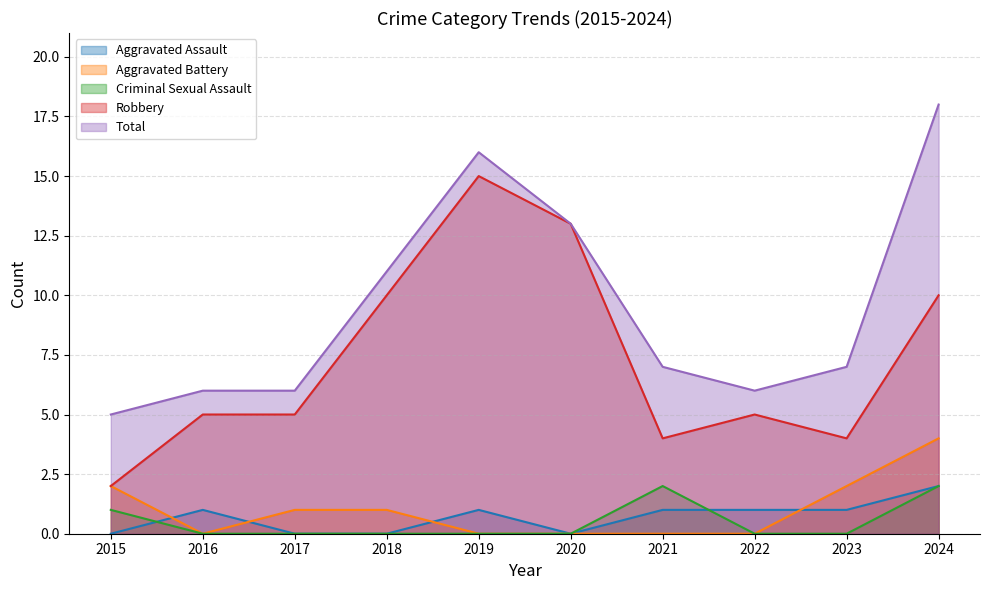

In Total, how many points are higher than both neighbors (excluding endpoints)?

1